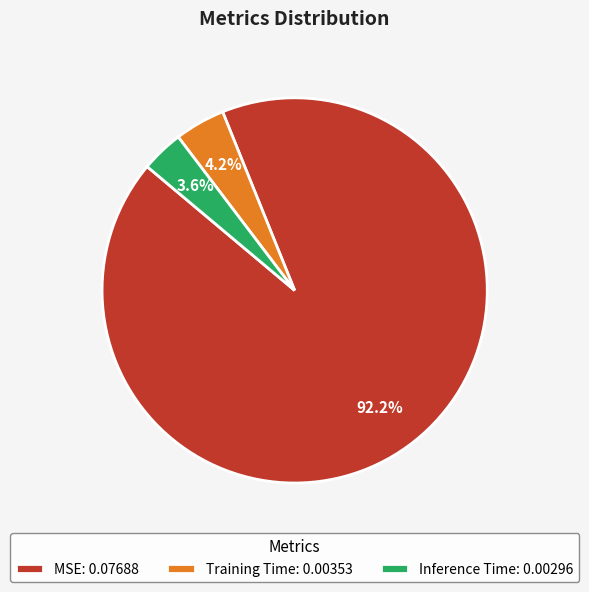

Which has a higher value, Training Time or MSE?

MSE